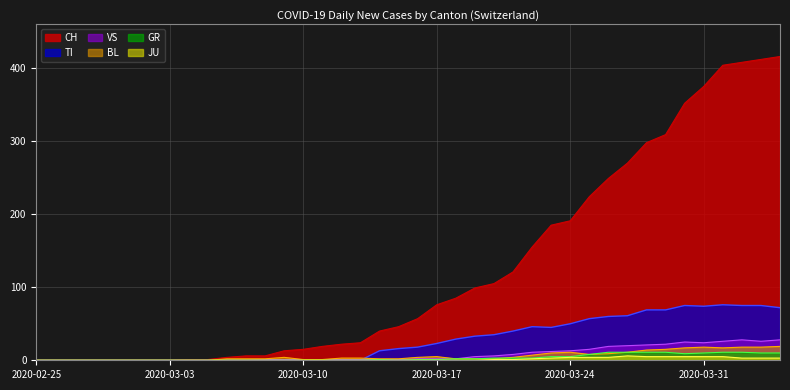

Which has a higher value, 2020-03-24 or 2020-03-02?

2020-03-24